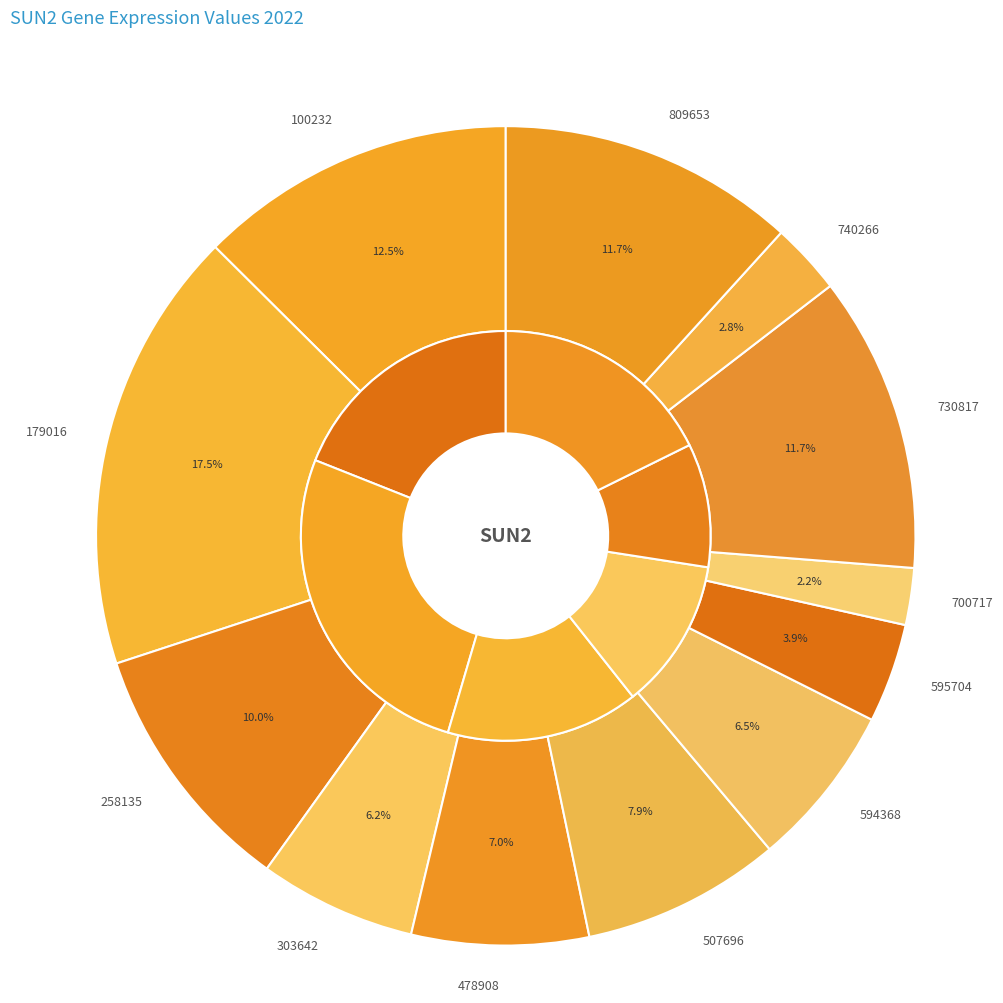

Which category has the smallest portion of the pie?

700717